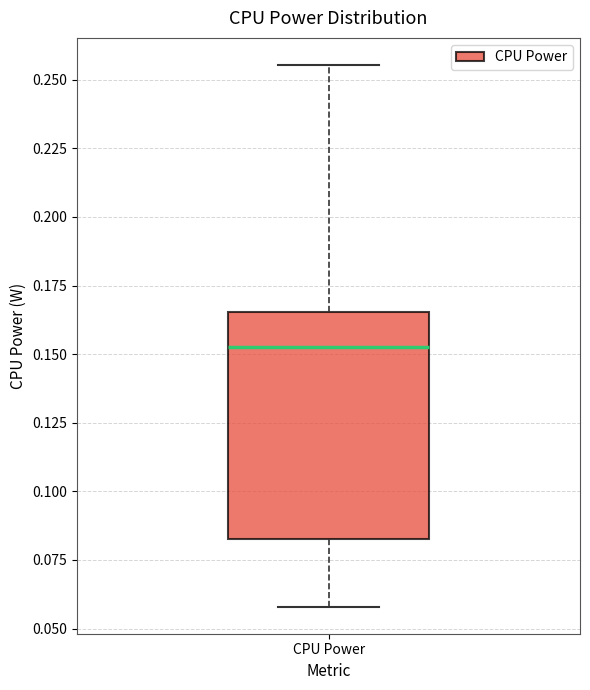

Where is the lower edge of the box for CPU Power on the y-axis? The values are not printed on the chart, so give them approximately, as read against the axis.

0.085